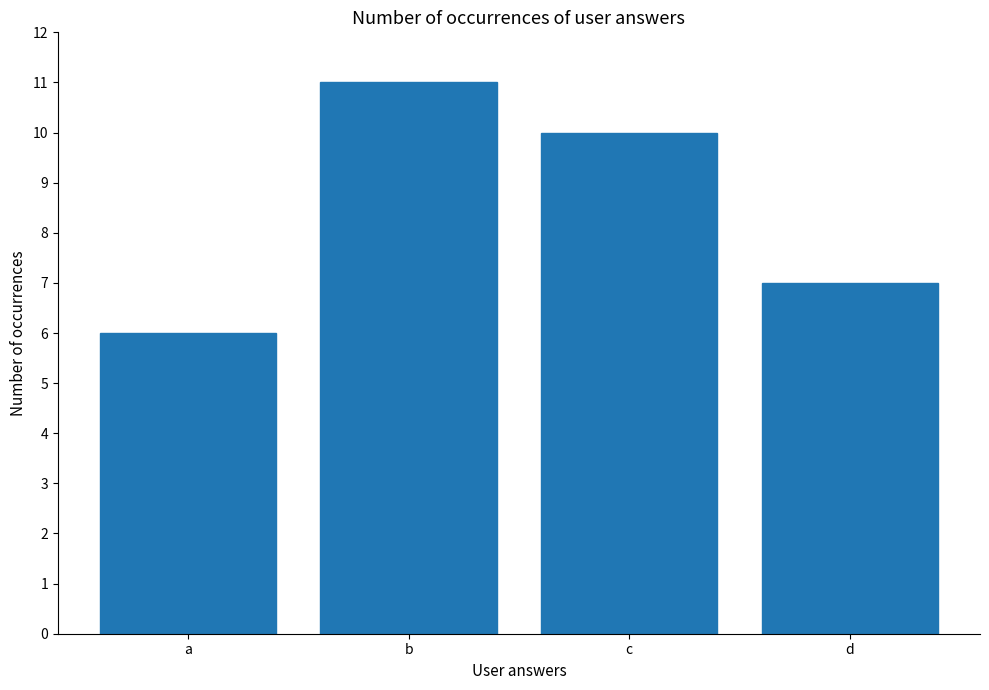

Reading left to right, list all the values displayed in this chart.

6	11	10	7